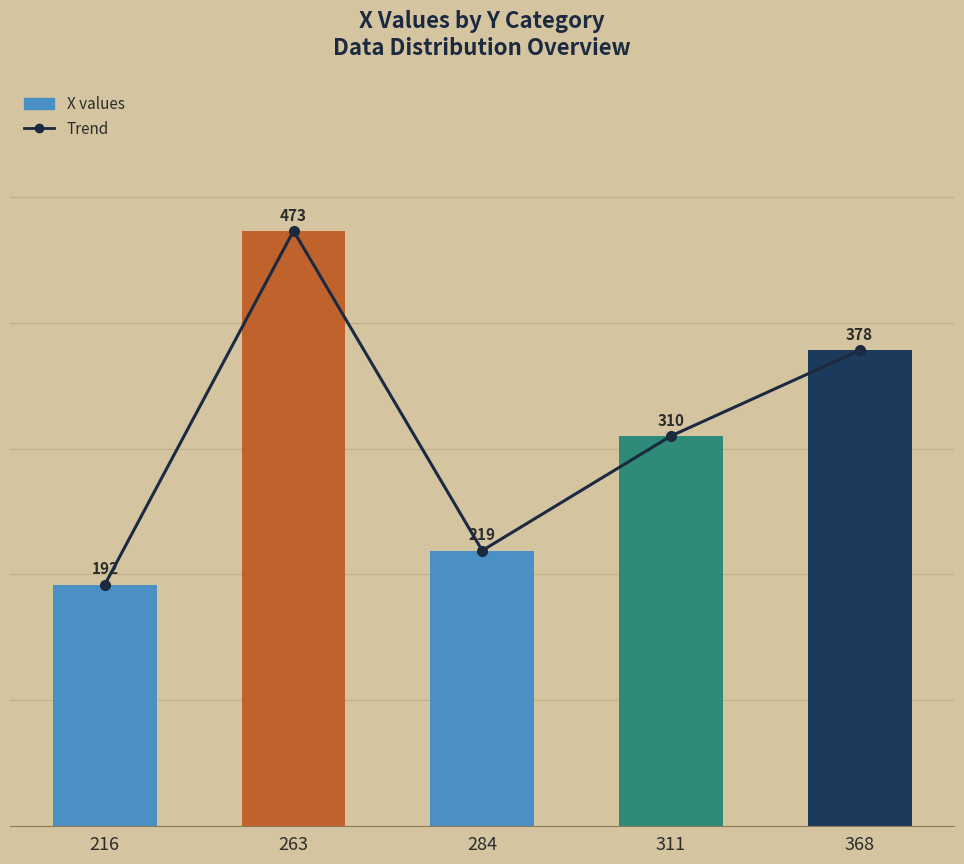

How many groups of bars are there?

5